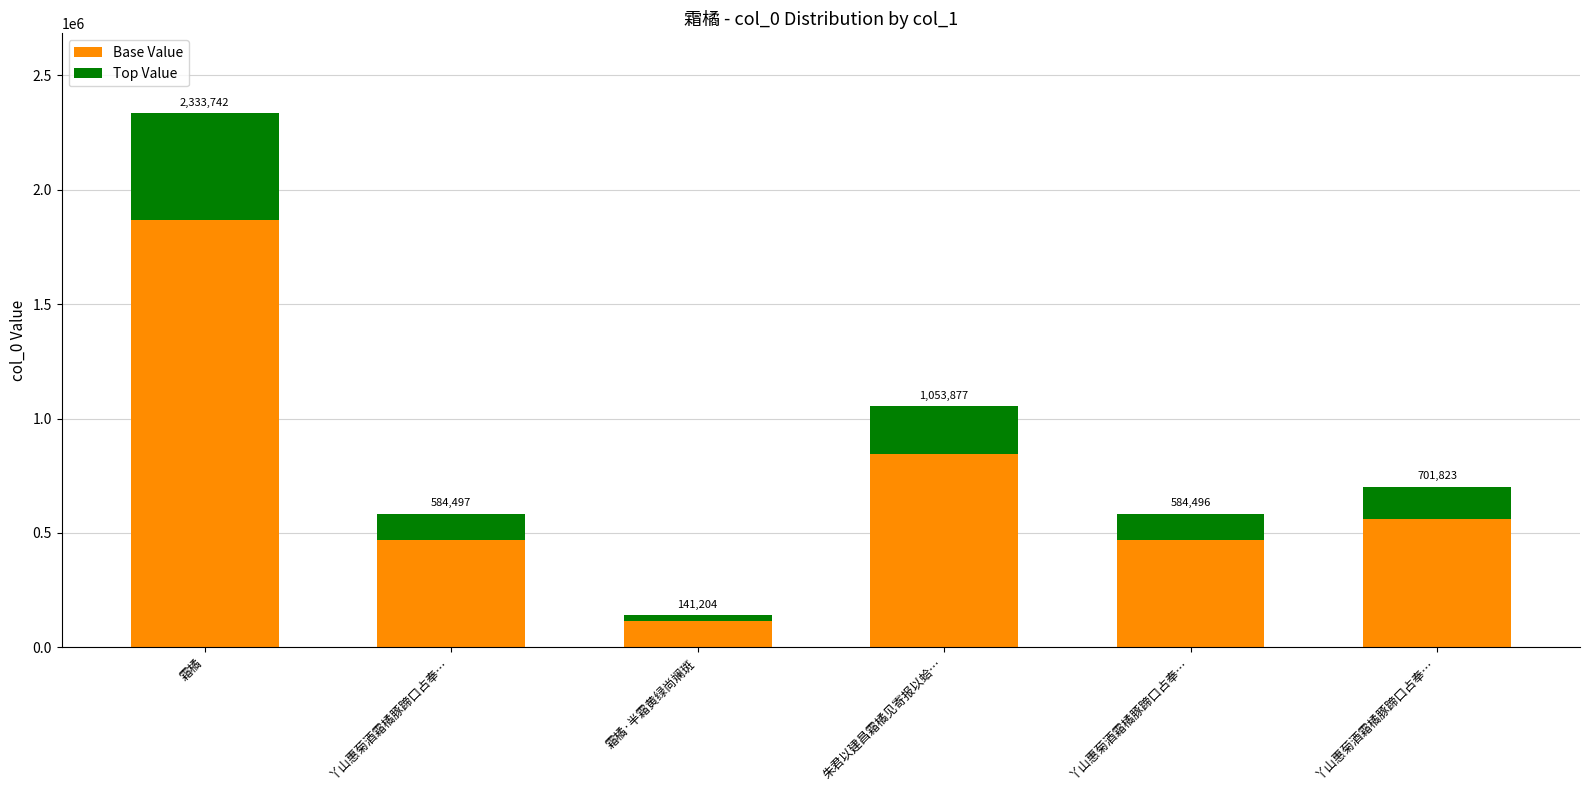

How many bars are there in total?

6